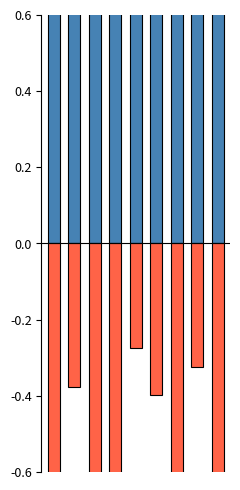

What is the maximum value shown in the chart?

1.0